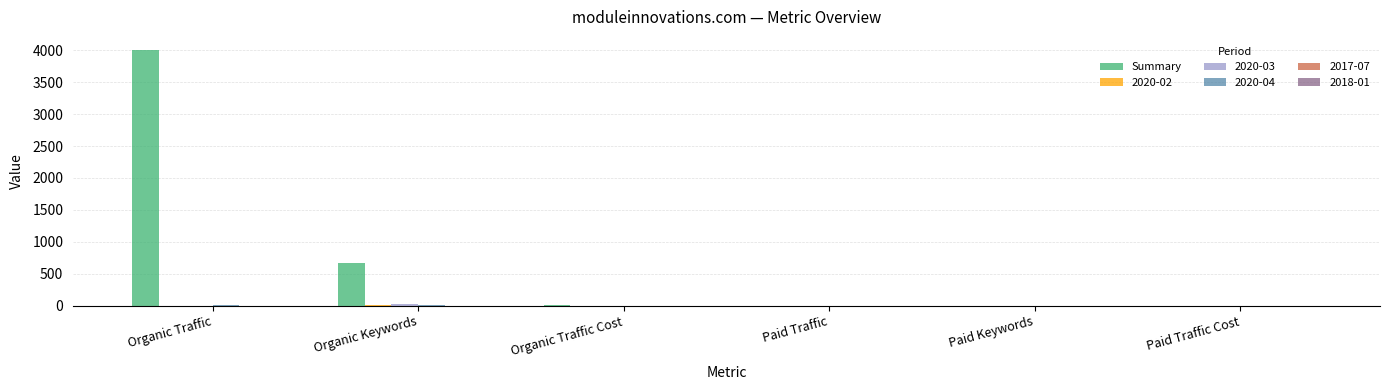

How many series are shown in this chart?

6